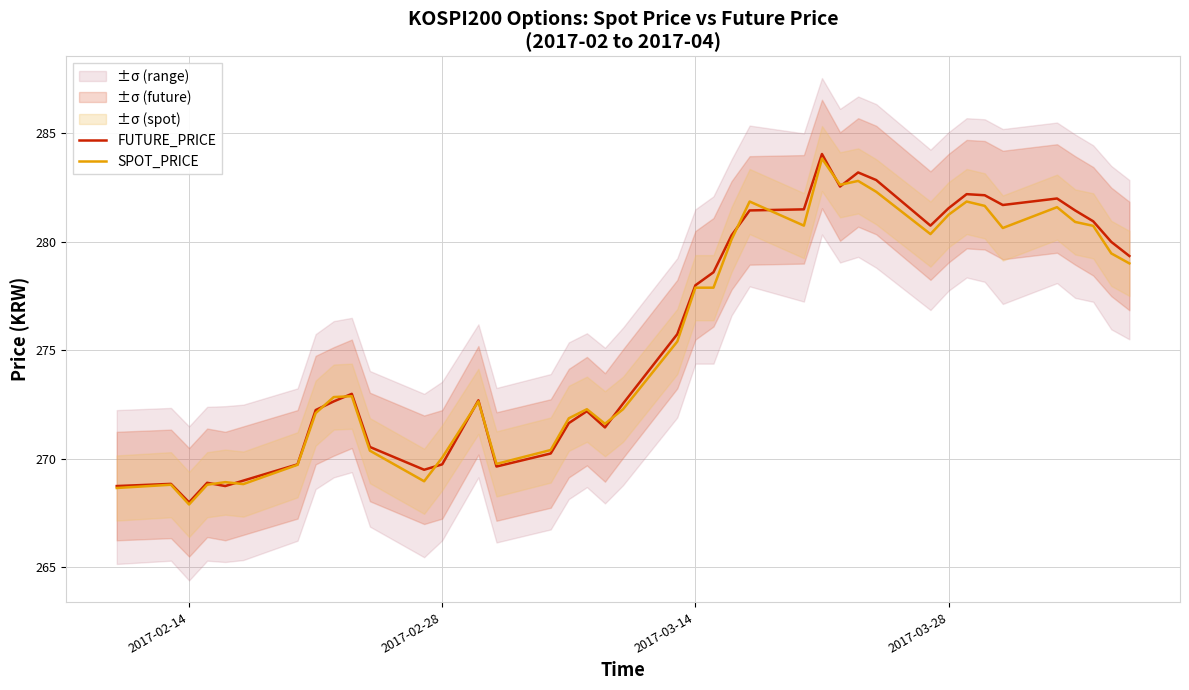

How many intersections are there between FUTURE_PRICE and SPOT_PRICE?

12